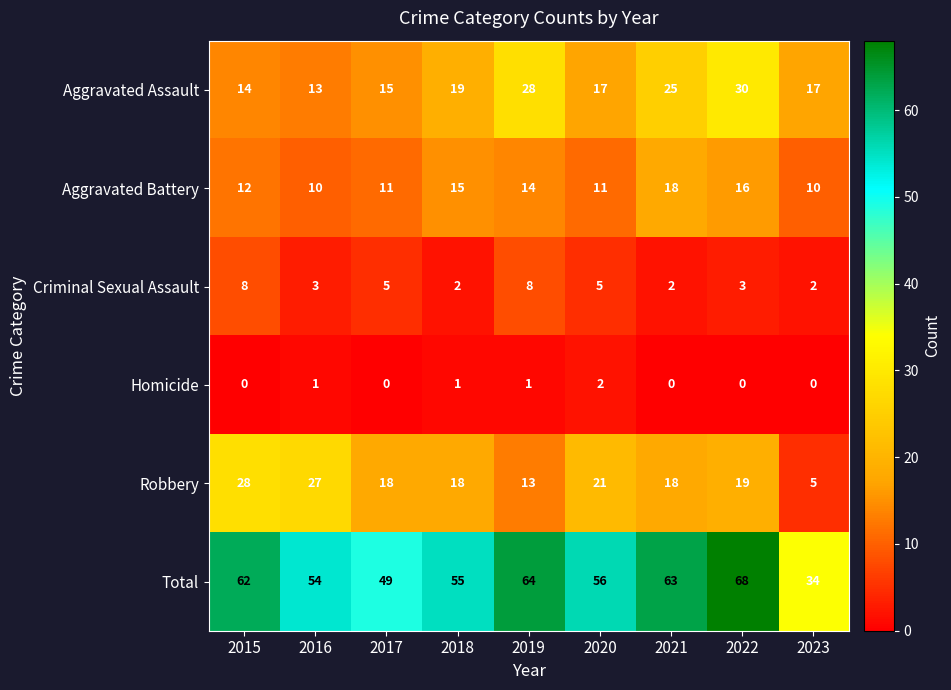

The value of Homicide at 2020 is 0. True or false?

False